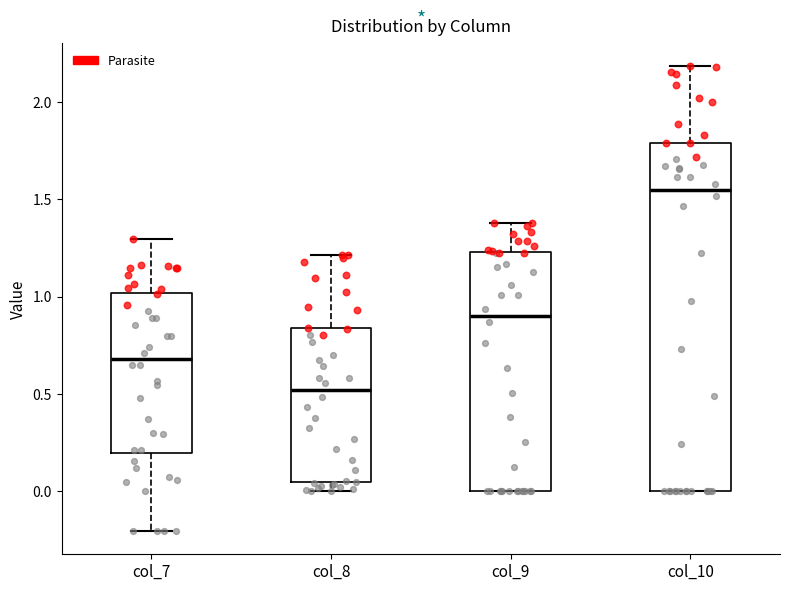

Where is the lower edge of the box for col_8 on the y-axis? The values are not printed on the chart, so give them approximately, as read against the axis.

0.05